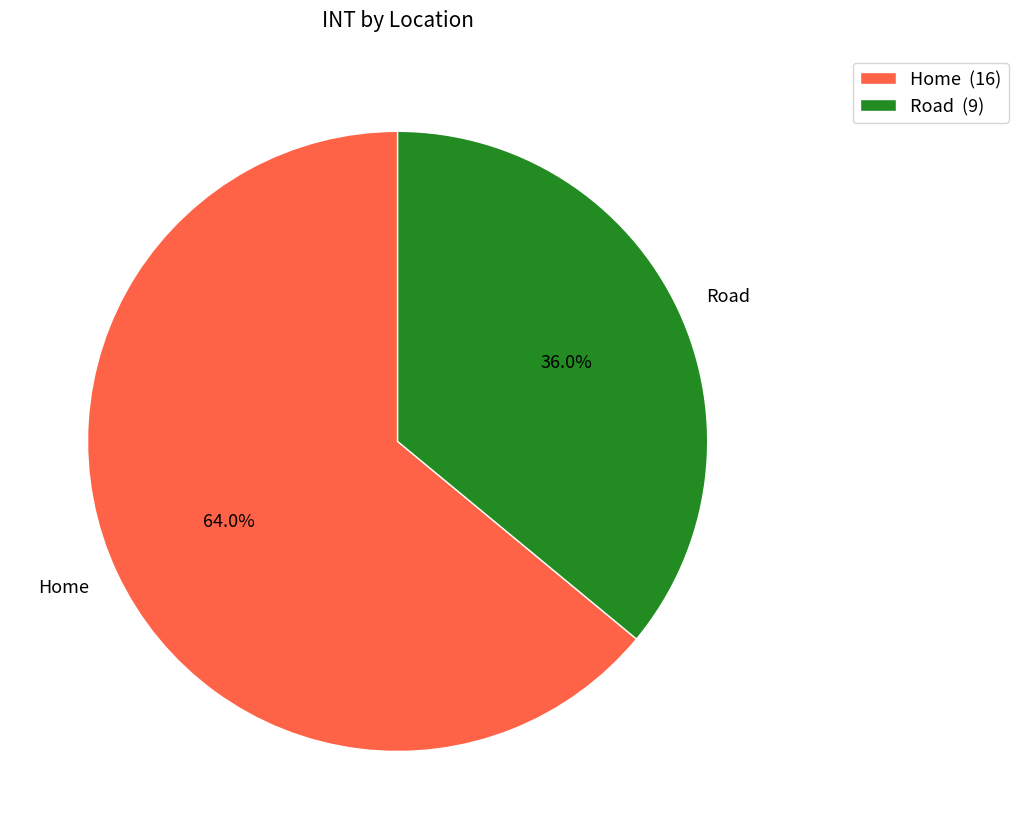

To the nearest percent, what is the combined percentage of Road and Home?

100%